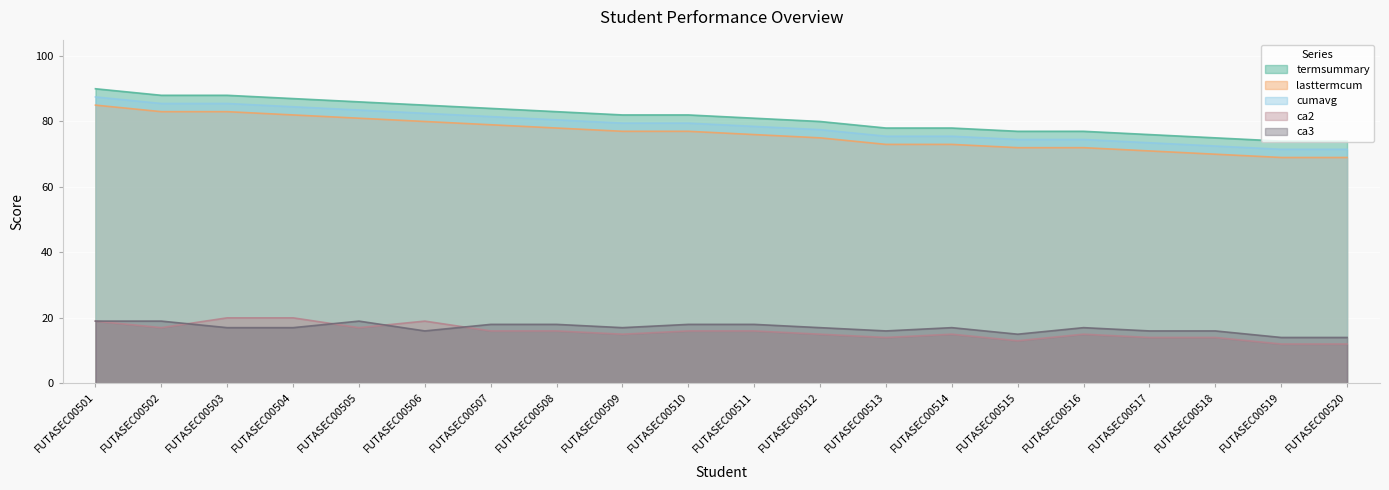

What is the maximum value for lasttermcum?

85.0